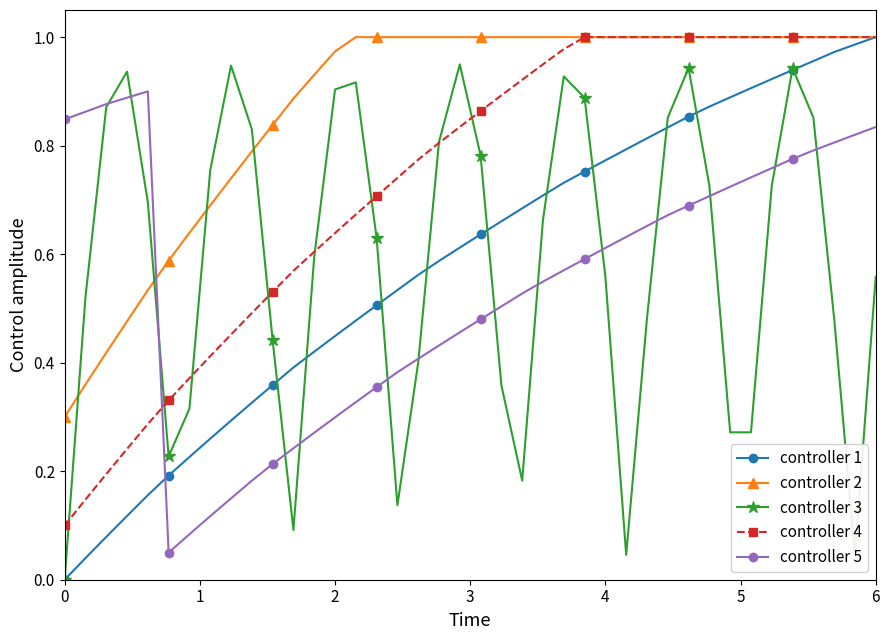

How many interior local peaks does the controller 3 series have?

7